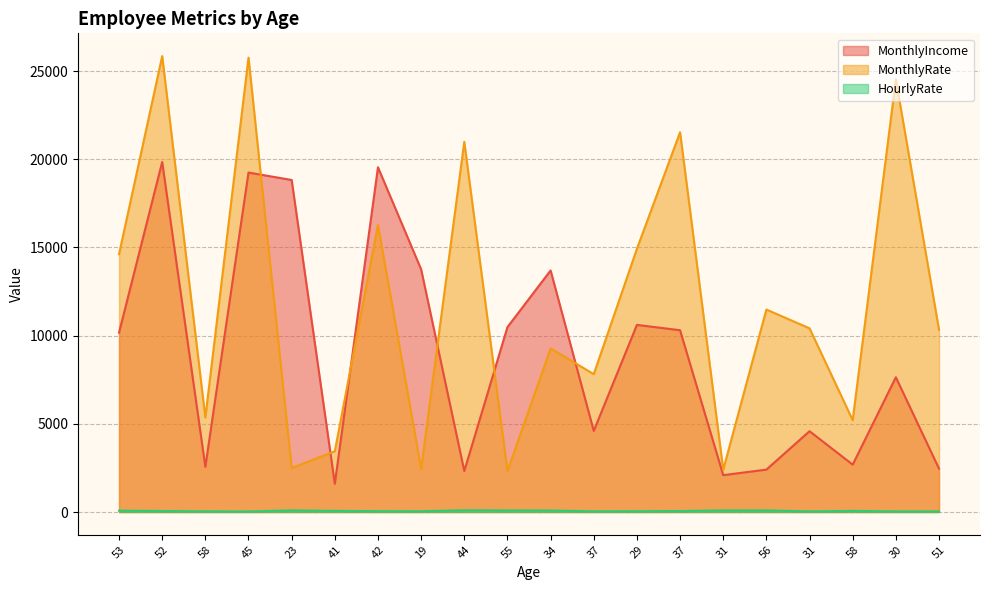

Which series has the largest total across all categories?

MonthlyRate